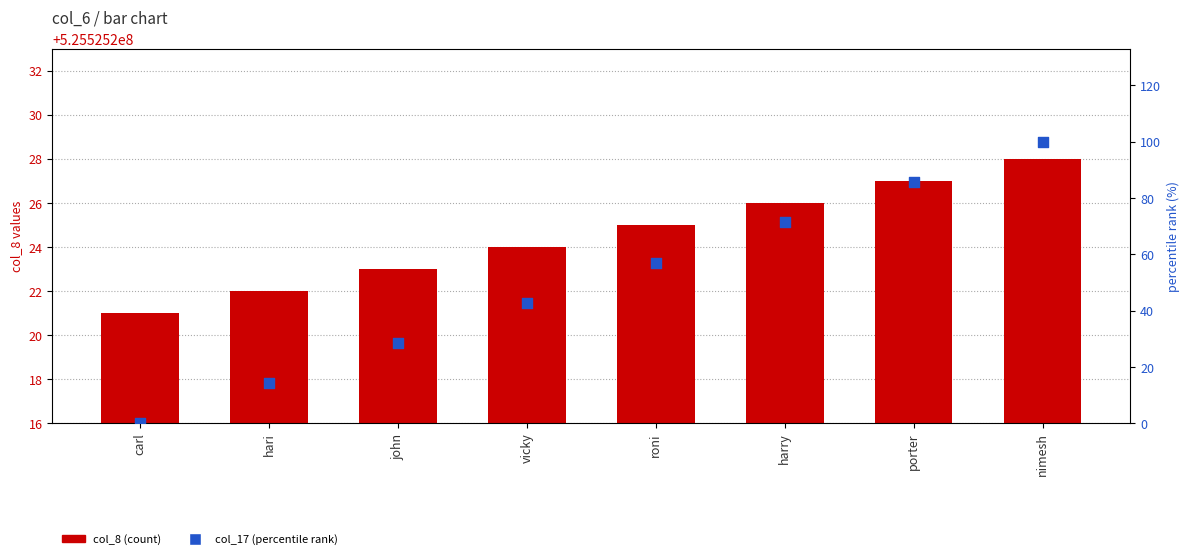

At which category is the sum across all series the highest?

nimesh